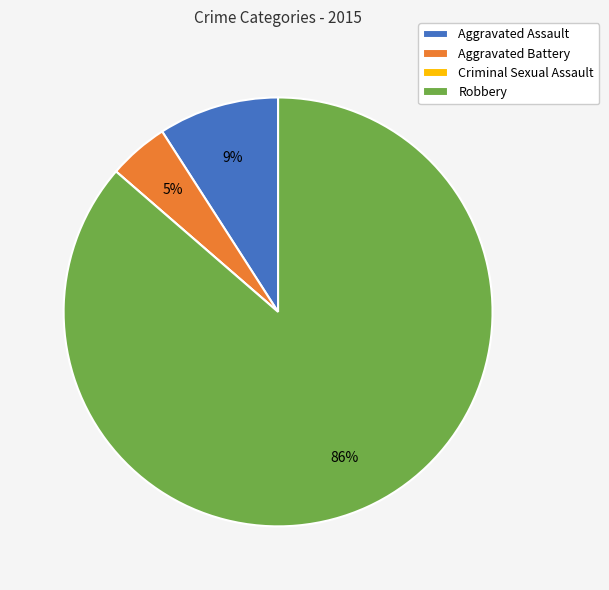

To the nearest percent, what is the average slice percentage?

25%